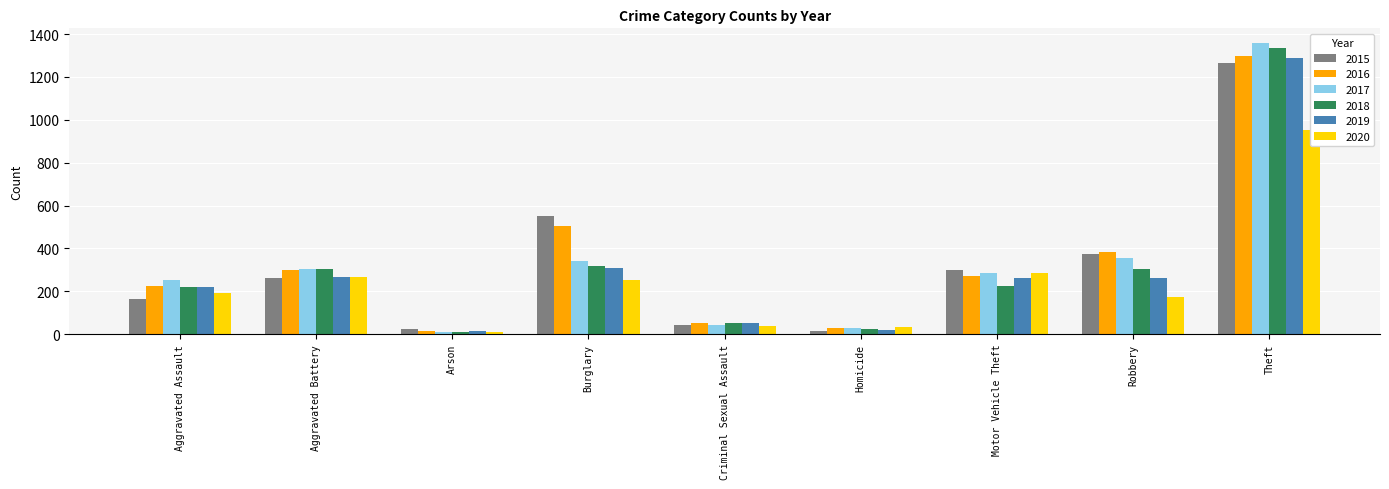

At which label does 2017 first exceed 285?

Aggravated Battery